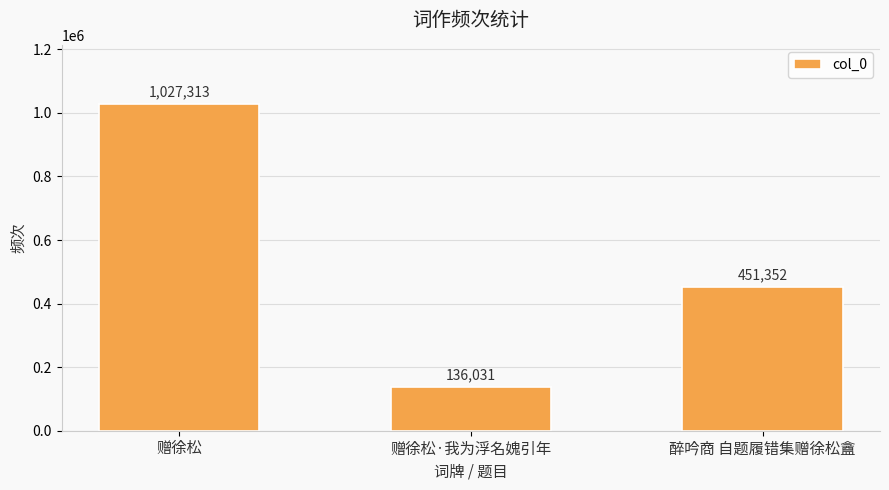

The chart shows a value of 451352 at 醉吟商 自题履错集赠徐松盦. True or false?

True